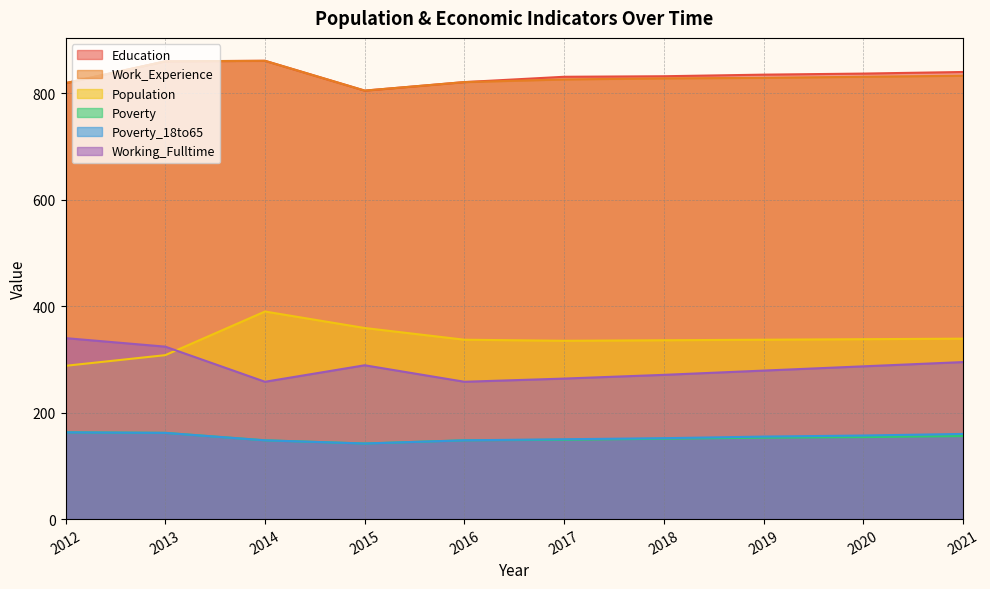

How many lines are shown in the chart?

6